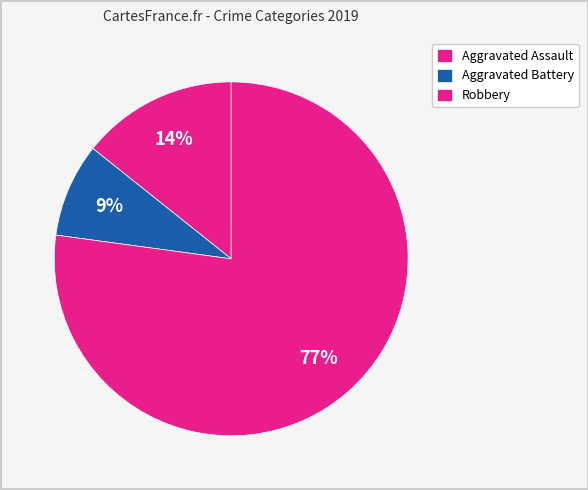

To the nearest percent, what is the average slice percentage?

33%